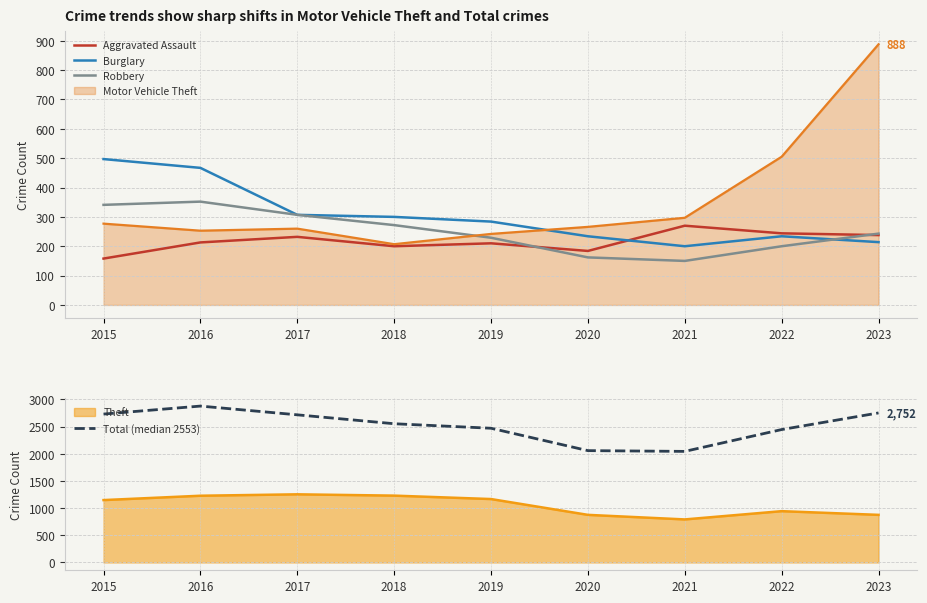

At how many categories does at least one series exceed 2441?

7